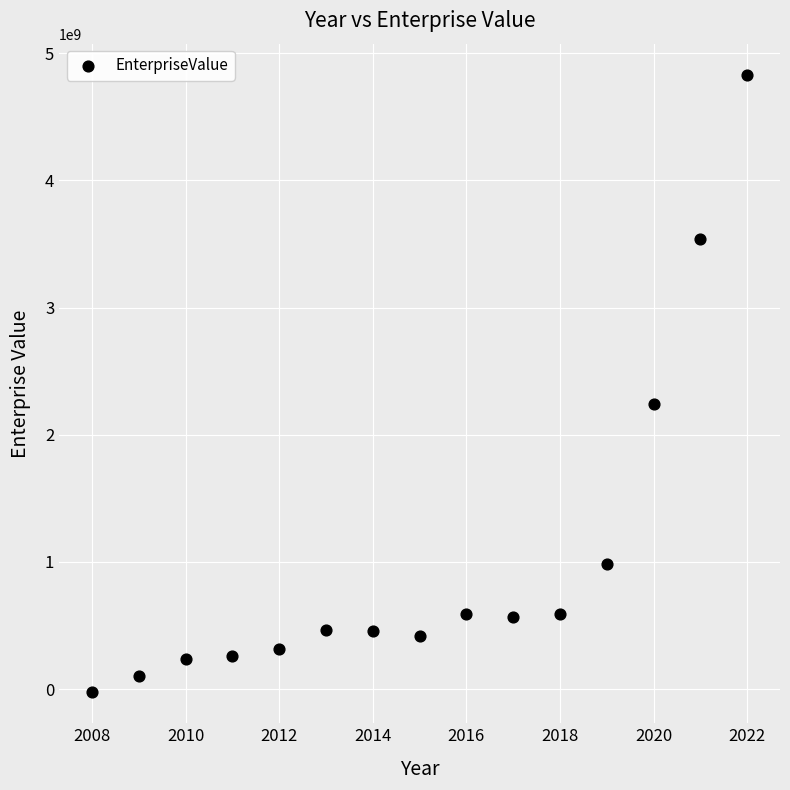

What Y value in the scatter plot is closest to 2403526182?

2243715720.0